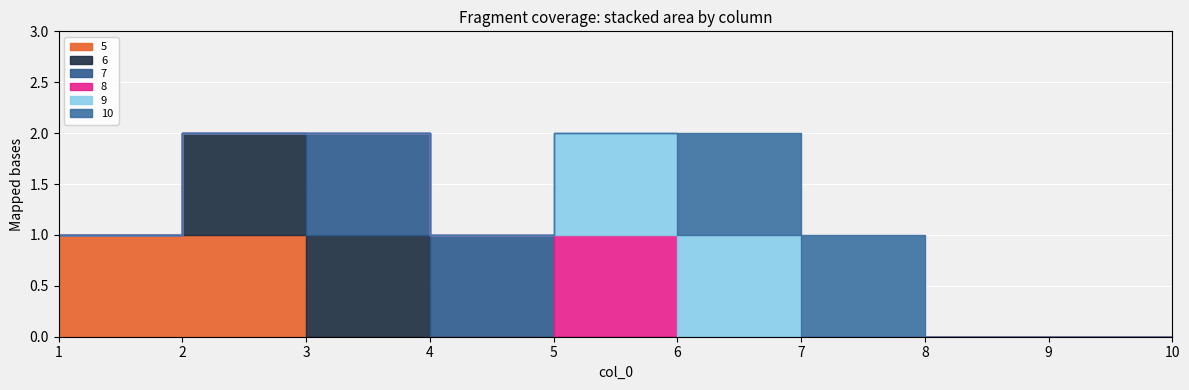

How many values in the 9 series exceed 0?

2